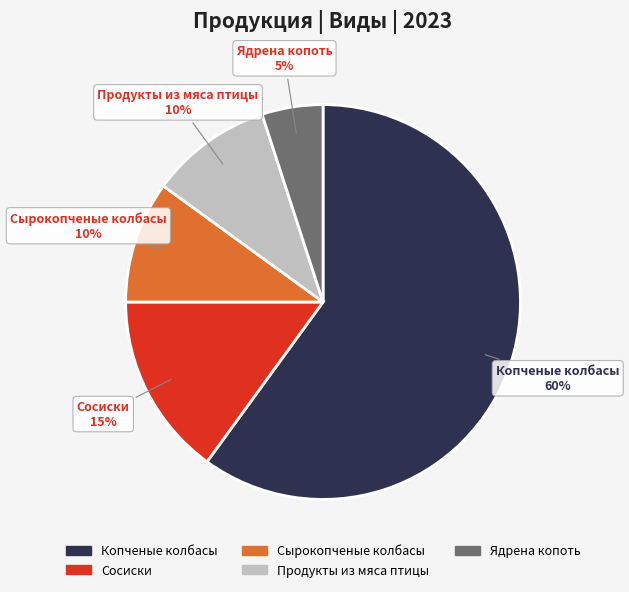

Does Копченые колбасы account for over 50% of the chart?

Yes